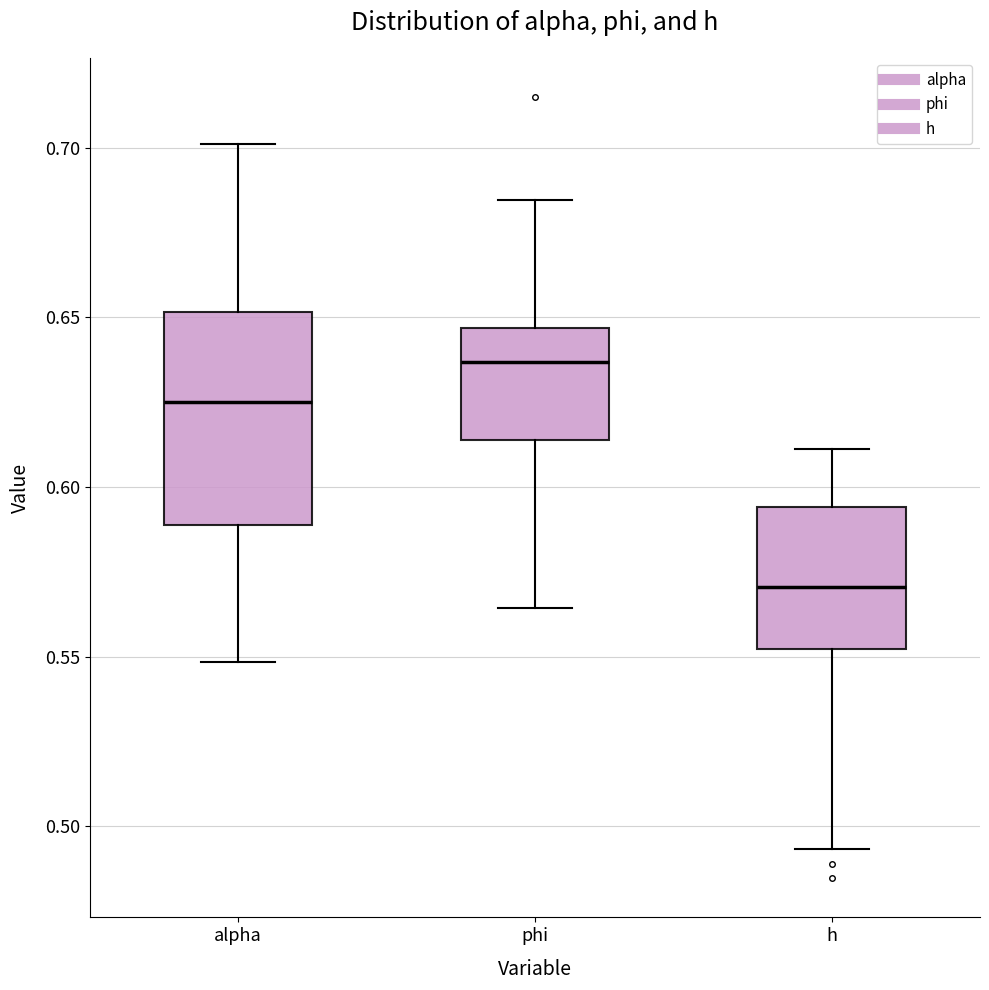

Which box's median line is the highest?

phi